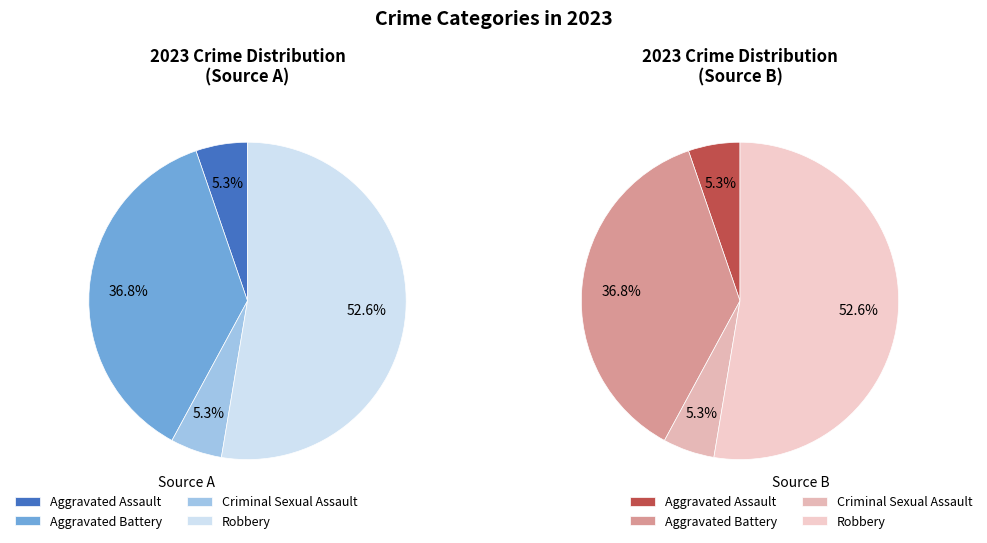

To the nearest percent, what is the combined percentage of Criminal Sexual Assault and Aggravated Battery?

42%